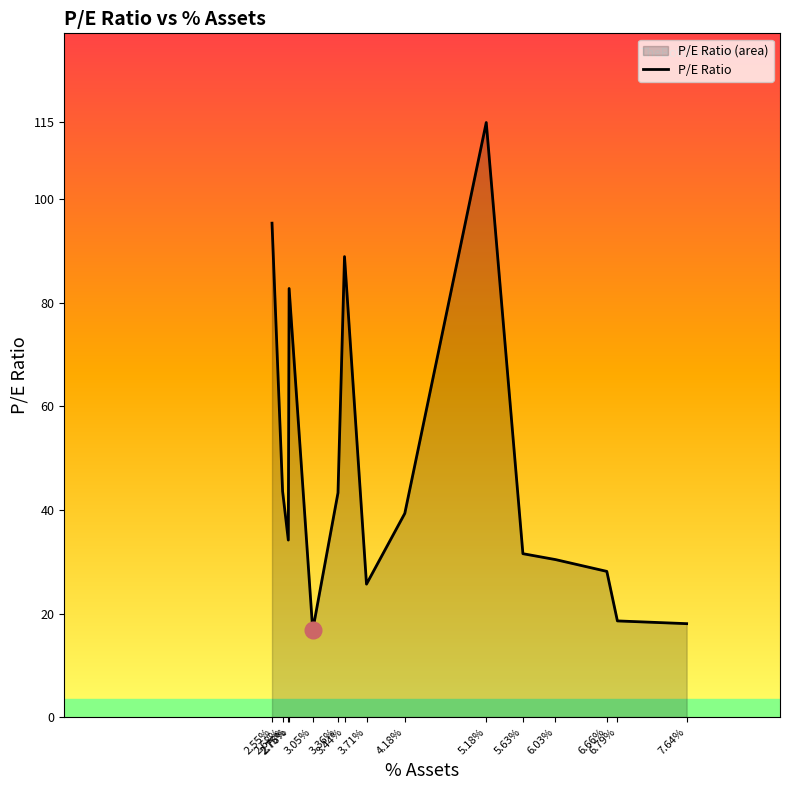

Reading left to right, list all the values displayed in this chart.

95.4	43.6	34.2	82.8	16.8	43.3	89.0	25.7	39.3	114.9	31.6	30.4	28.1	18.6	18.0